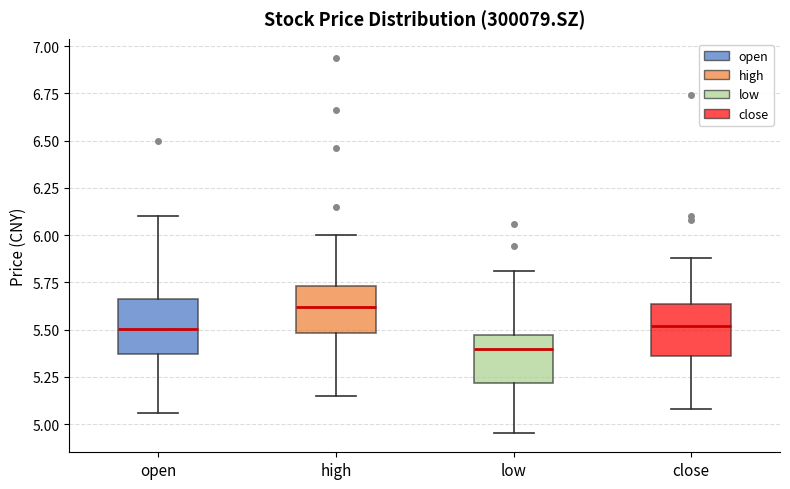

Which box's median line is the lowest?

low